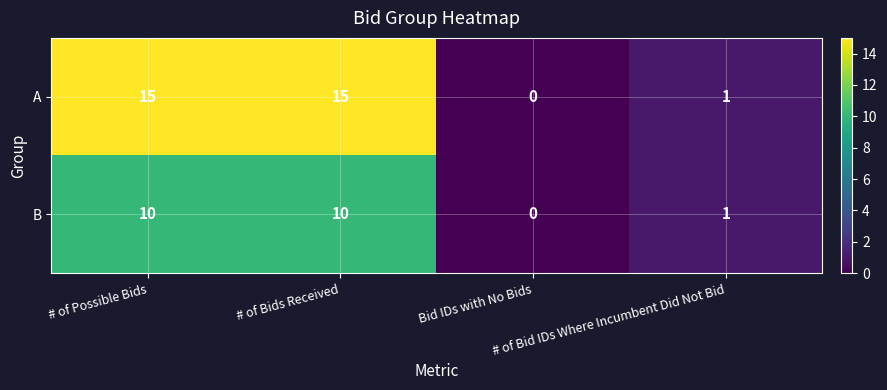

List the series in order of their peak value, lowest first.

B, A